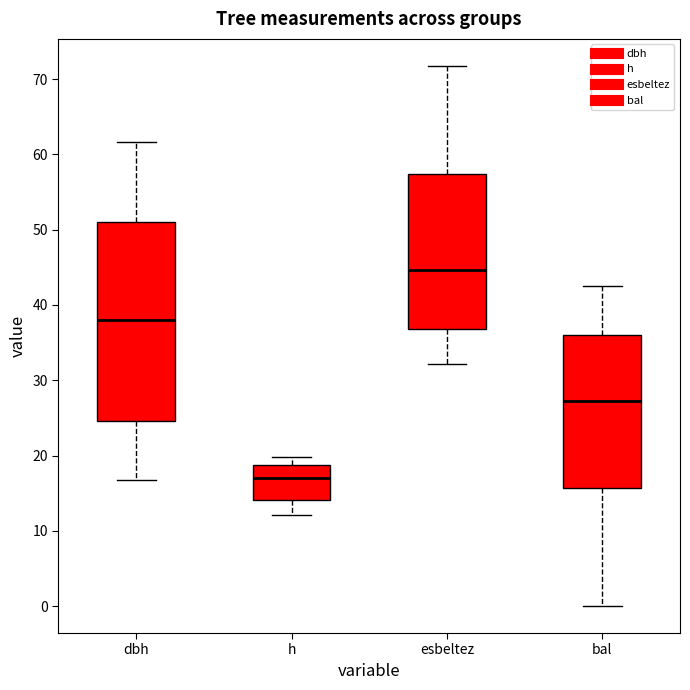

Reading left to right, transcribe this box plot: for each box, give where its median line is, the range the box spans, and where its two whiskers end, as read against the y-axis. The values are not printed on the chart, so give them approximately, as read against the axis.

dbh: median 38, box 25 to 51, whiskers 17 to 62
h: median 17, box 14 to 19, whiskers 12 to 20
esbeltez: median 45, box 37 to 57, whiskers 32 to 72
bal: median 27, box 16 to 36, whiskers 0 to 43